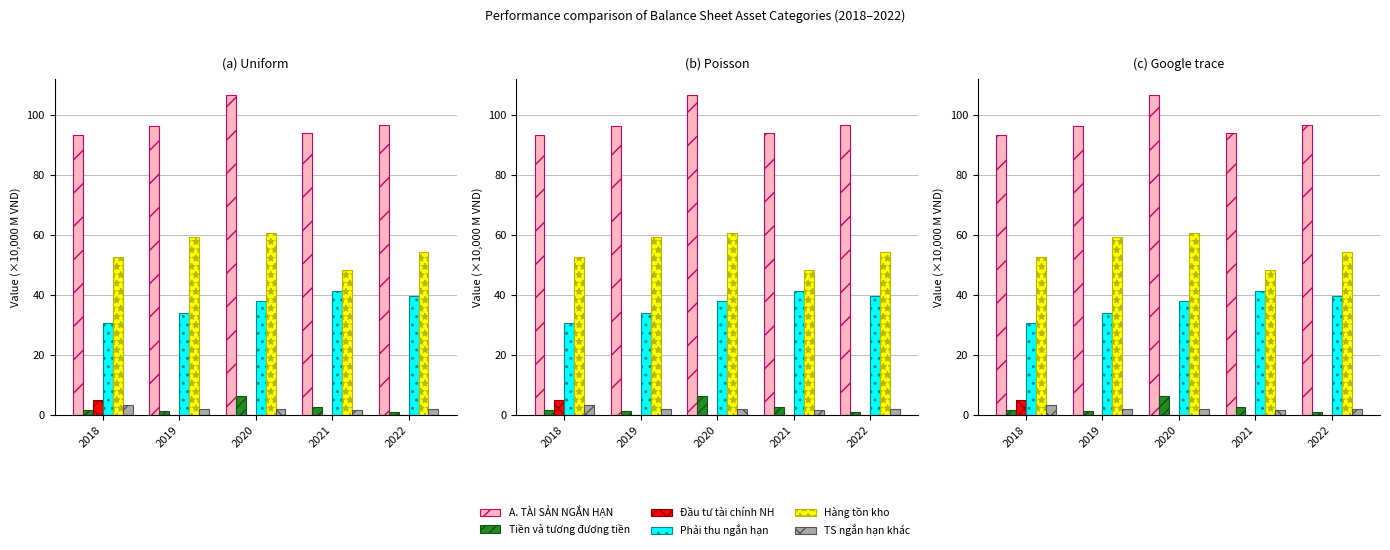

How many bars are there in each group?

6